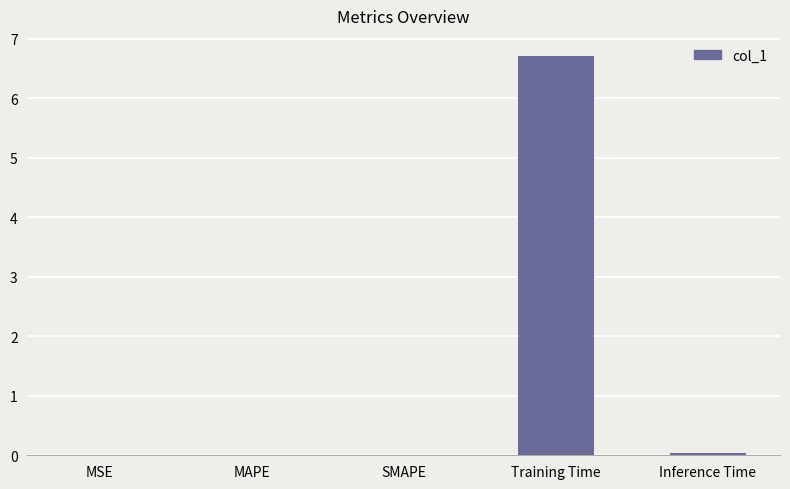

What is the greatest value displayed?

6.7